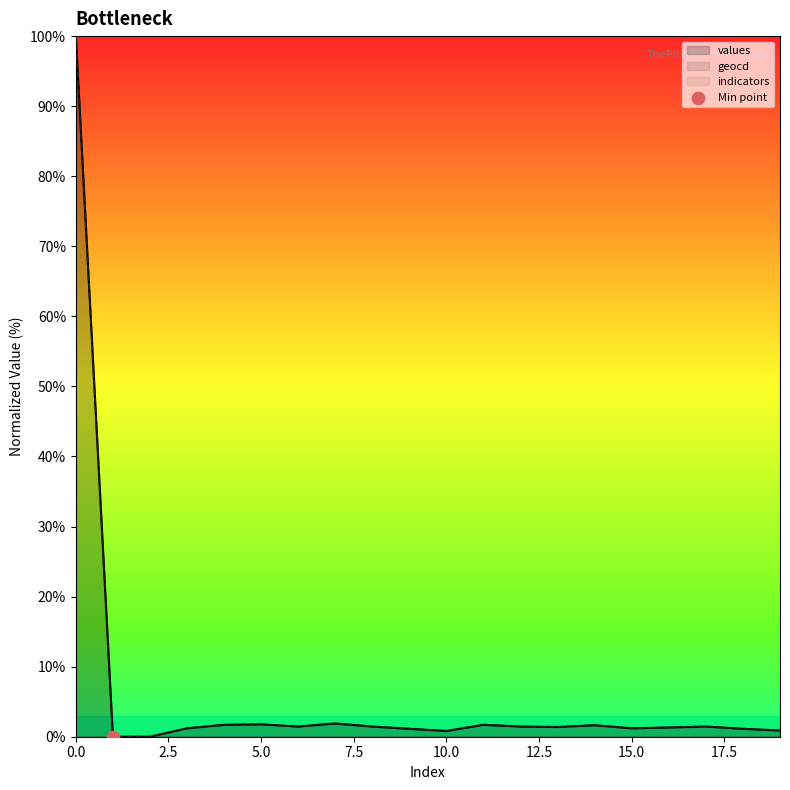

Which series has the largest total across all categories?

geocd